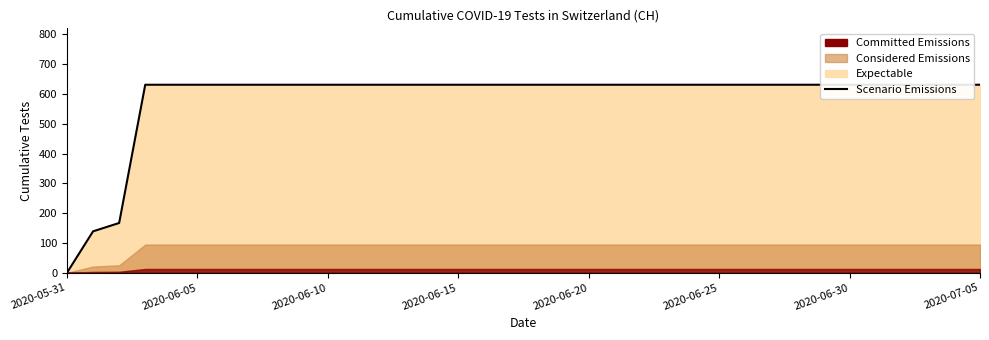

What is the label of the 8th point from the left?

2020-07-05